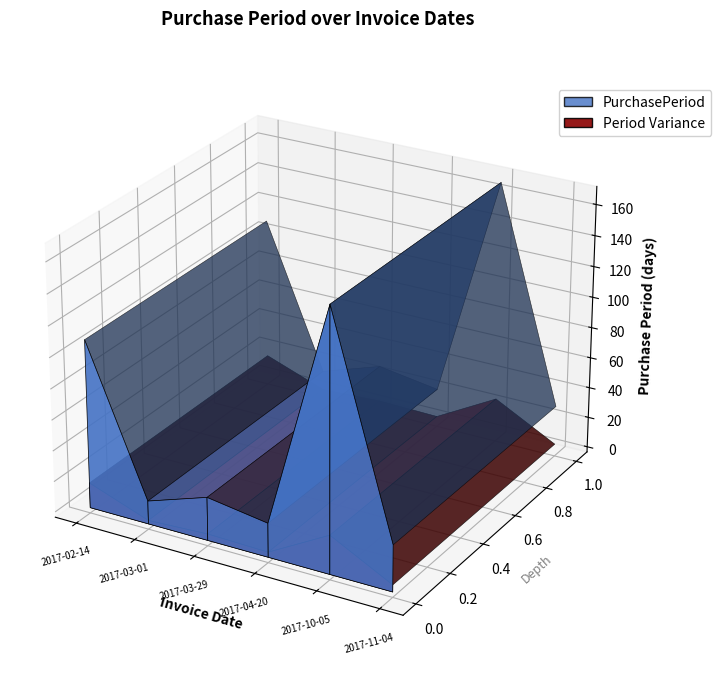

Reading left to right, extract all data points from this chart.

109	15	28	22	168	30